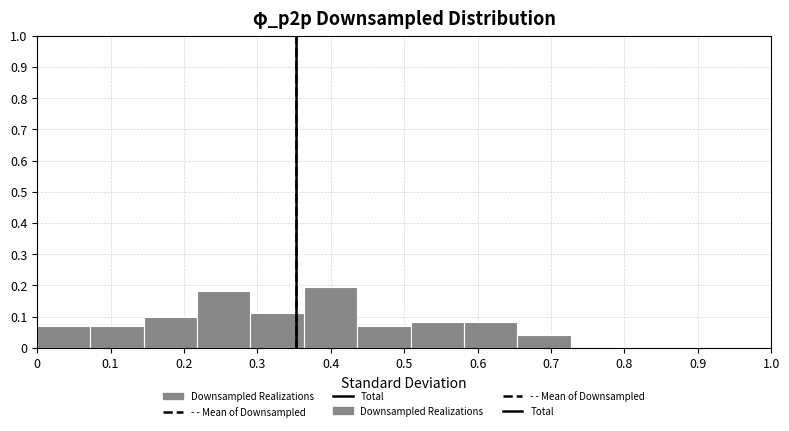

Over which range of the x-axis is the bar tallest?

0.36 to 0.44